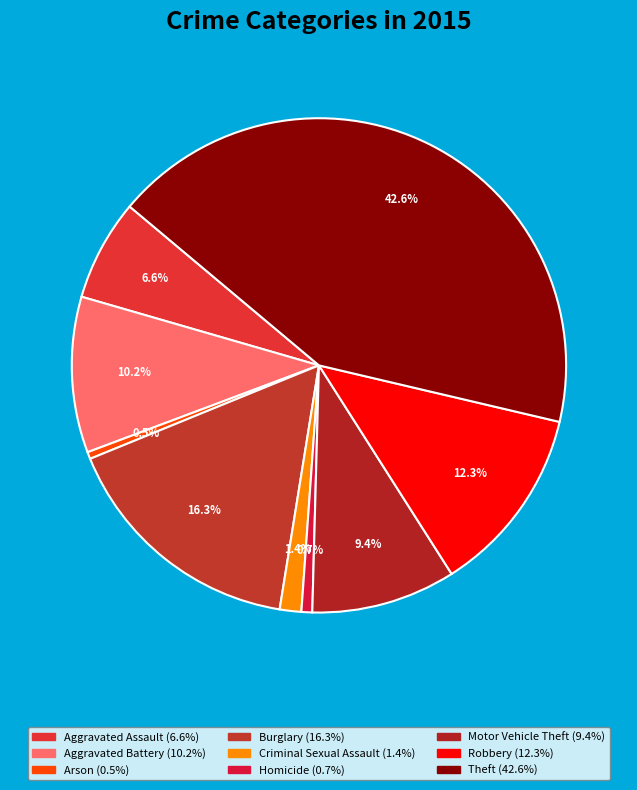

Is it true that Motor Vehicle Theft is 15% of the pie?

False